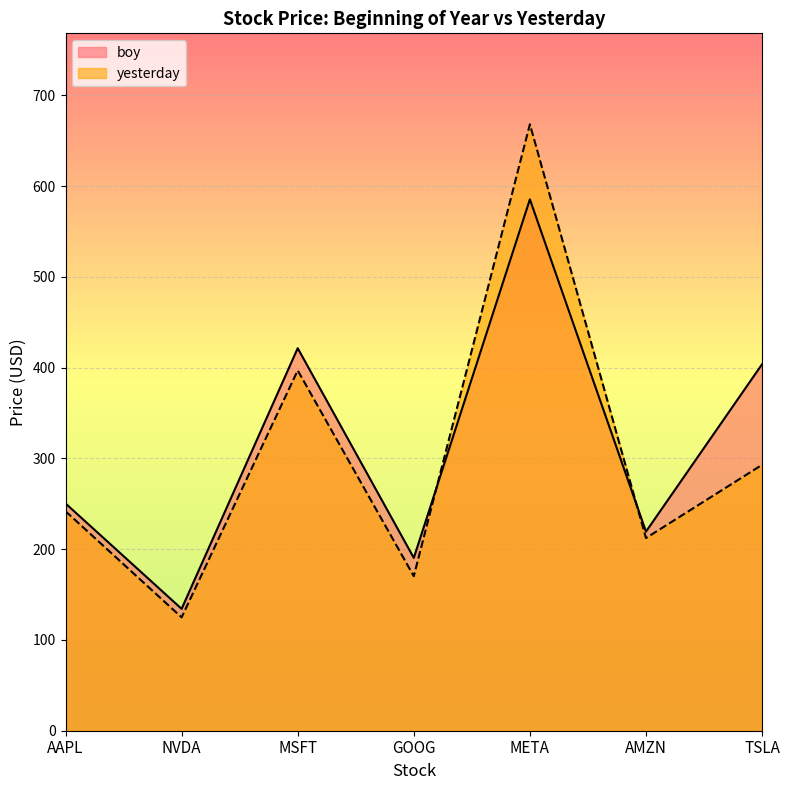

How many series are shown in this chart?

2